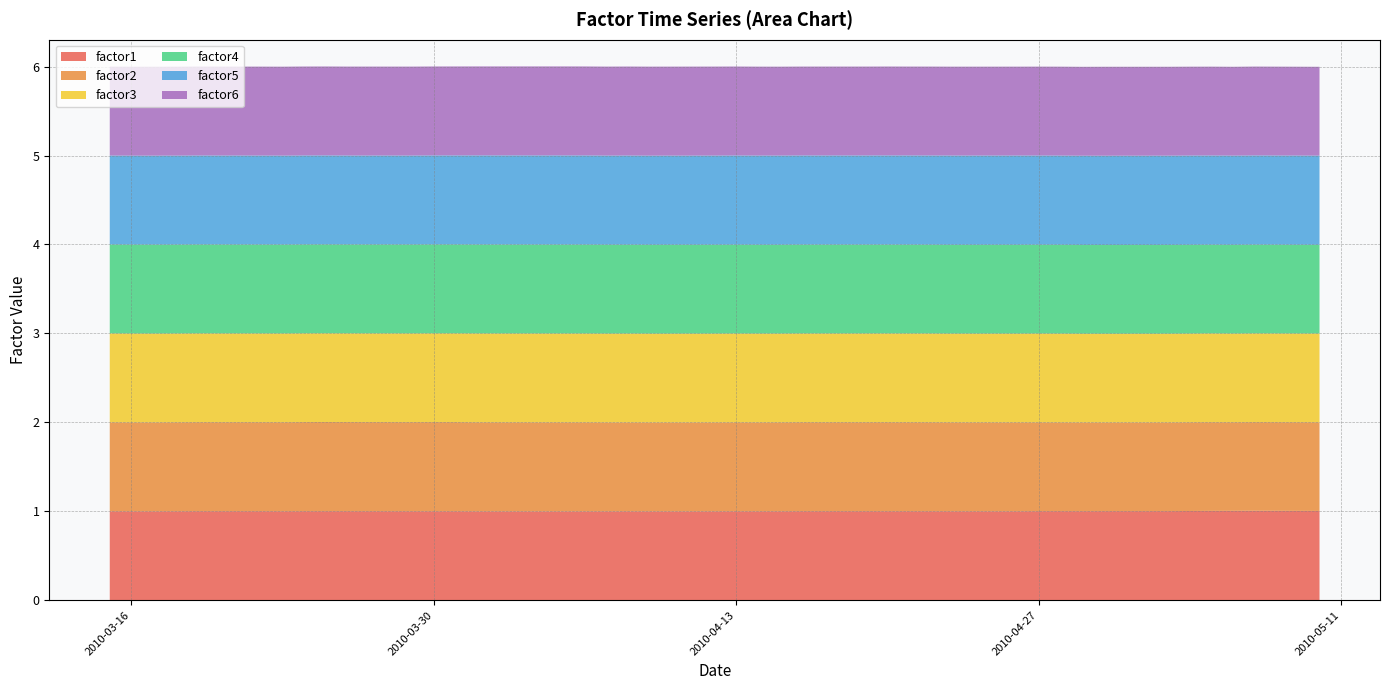

Reading right to left, transcribe all the data shown in this chart.

factor1: 1.0	1.0	1.0	1.0	1.0	1.0	1.0	1.0	1.0	1.0	1.0	1.0	1.0	1.0	1.0	1.0	1.0	1.0	1.0	1.0	1.0	1.0	1.0	1.0	1.0	1.0	1.0	1.0	1.0	1.0	1.0	1.0	1.0	1.0	1.0	1.0	1.0	1.0	1.0	1.0
factor2: 1.0	1.0	1.0	1.0	1.0	1.0	1.0	1.0	1.0	1.0	1.0	1.0	1.0	1.0	1.0	1.0	1.0	1.0	1.0	1.0	1.0	1.0	1.0	1.0	1.0	1.0	1.0	1.0	1.0	1.0	1.0	1.0	1.0	1.0	1.0	1.0	1.0	1.0	1.0	1.0
factor3: 1.0	1.0	1.0	1.0	1.0	1.0	1.0	1.0	1.0	1.0	1.0	1.0	1.0	1.0	1.0	1.0	1.0	1.0	1.0	1.0	1.0	1.0	1.0	1.0	1.0	1.0	1.0	1.0	1.0	1.0	1.0	1.0	1.0	1.0	1.0	1.0	1.0	1.0	1.0	1.0
factor4: 1.0	1.0	1.0	1.0	1.0	1.0	1.0	1.0	1.0	1.0	1.0	1.0	1.0	1.0	1.0	1.0	1.0	1.0	1.0	1.0	1.0	1.0	1.0	1.0	1.0	1.0	1.0	1.0	1.0	1.0	1.0	1.0	1.0	1.0	1.0	1.0	1.0	1.0	1.0	1.0
factor5: 1.0	1.0	1.0	1.0	1.0	1.0	1.0	1.0	1.0	1.0	1.0	1.0	1.0	1.0	1.0	1.0	1.0	1.0	1.0	1.0	1.0	1.0	1.0	1.0	1.0	1.0	1.0	1.0	1.0	1.0	1.0	1.0	1.0	1.0	1.0	1.0	1.0	1.0	1.0	1.0
factor6: 1.0	1.0	1.0	1.0	1.0	1.0	1.0	1.0	1.0	1.0	1.0	1.0	1.0	1.0	1.0	1.0	1.0	1.0	1.0	1.0	1.0	1.0	1.0	1.0	1.0	1.0	1.0	1.0	1.0	1.0	1.0	1.0	1.0	1.0	1.0	1.0	1.0	1.0	1.0	1.0